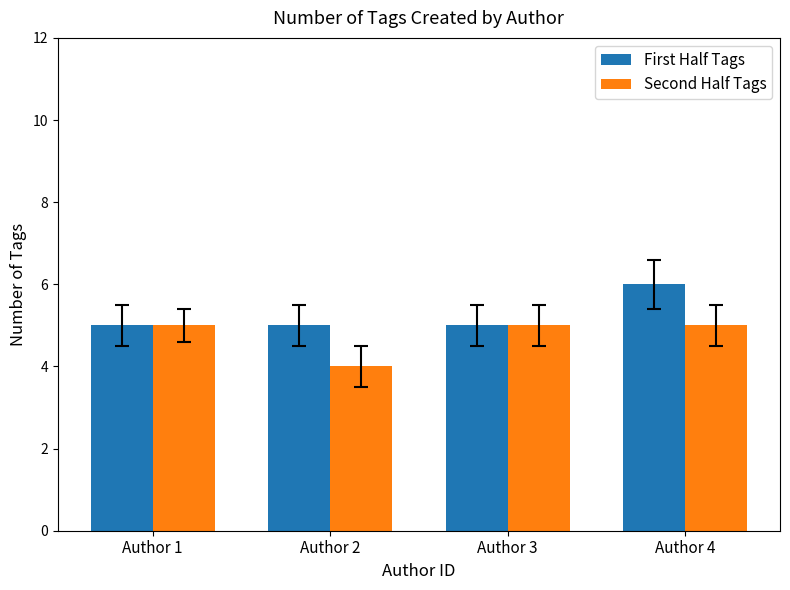

Reading left to right, transcribe all the data shown in this chart.

First Half Tags: Author 1=5	Author 2=5	Author 3=5	Author 4=6
Second Half Tags: Author 1=5	Author 2=4	Author 3=5	Author 4=5